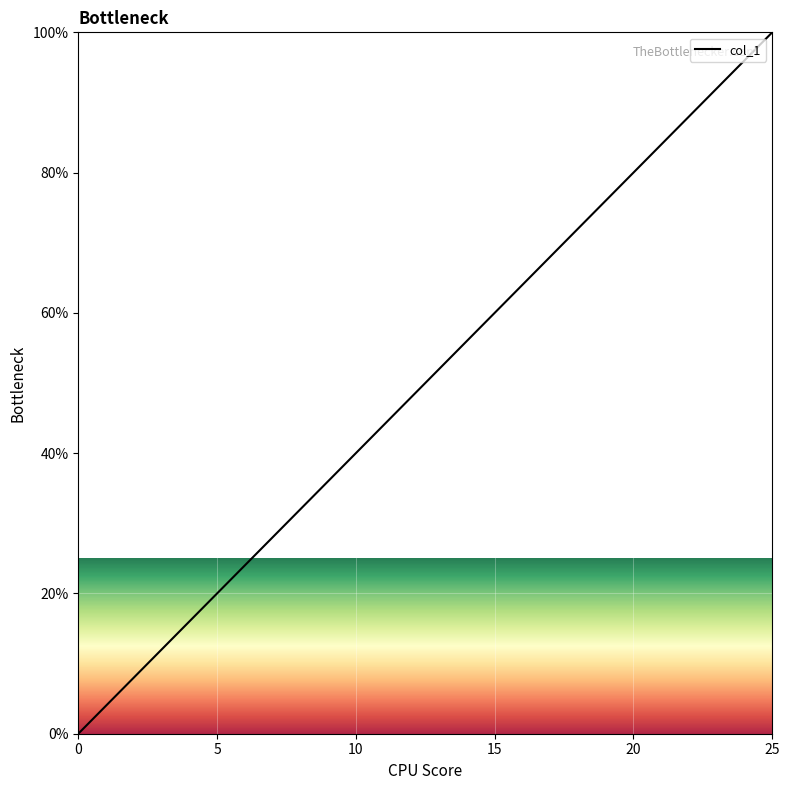

Does the chart have visible grid lines?

Yes